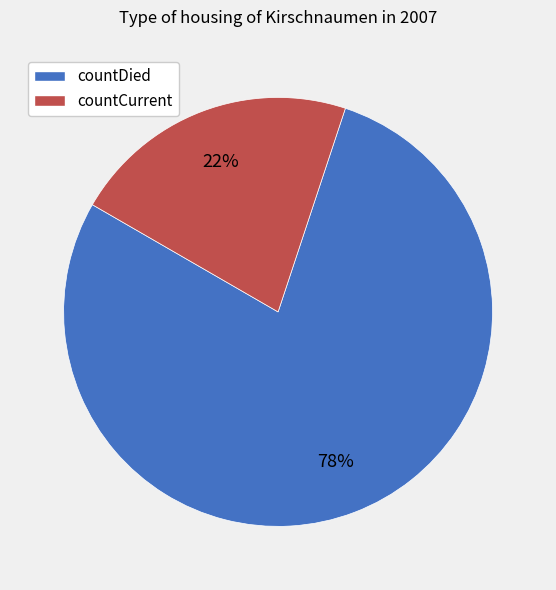

To the nearest percent, what is the average slice percentage?

50%